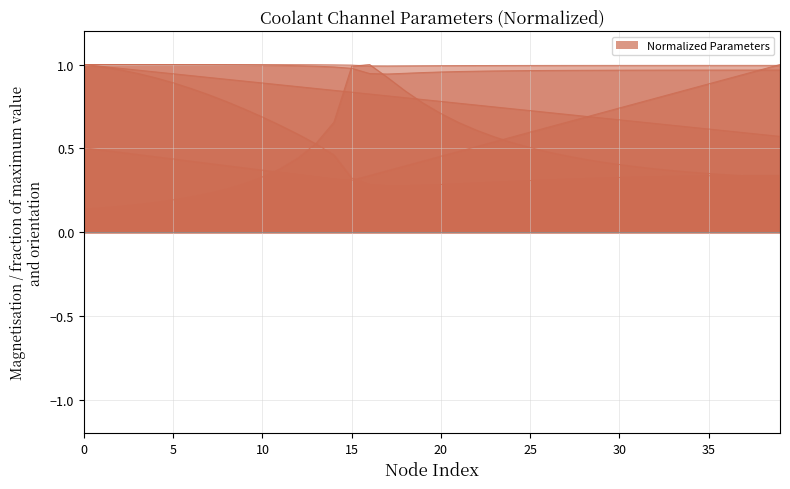

Reading left to right, list all the values displayed in this chart.

Axial Position of Node [m]: 0=1.0	1=1.0	2=1.0	3=1.0	4=1.0	5=0.9	6=0.9	7=0.9	8=0.9	9=0.9	10=0.9	11=0.9	12=0.9	13=0.9	14=0.8	15=0.8	16=0.8	17=0.8	18=0.8	19=0.8	20=0.8	21=0.8	22=0.8	23=0.7	24=0.7	25=0.7	26=0.7	27=0.7	28=0.7	29=0.7	30=0.7	31=0.7	32=0.6	33=0.6	34=0.6	35=0.6	36=0.6	37=0.6	38=0.6	39=0.6
Coolant Pressure [Pa]: 0=1.0	1=1.0	2=1.0	3=1.0	4=1.0	5=1.0	6=1.0	7=1.0	8=1.0	9=1.0	10=1.0	11=1.0	12=1.0	13=1.0	14=1.0	15=1.0	16=0.9	17=0.9	18=0.9	19=1.0	20=1.0	21=1.0	22=1.0	23=1.0	24=1.0	25=1.0	26=1.0	27=1.0	28=1.0	29=1.0	30=1.0	31=1.0	32=1.0	33=1.0	34=1.0	35=1.0	36=1.0	37=1.0	38=1.0	39=1.0
Coolant Temperature [K]: 0=1.0	1=1.0	2=1.0	3=1.0	4=1.0	5=1.0	6=1.0	7=1.0	8=1.0	9=1.0	10=1.0	11=1.0	12=1.0	13=1.0	14=1.0	15=1.0	16=1.0	17=1.0	18=1.0	19=1.0	20=1.0	21=1.0	22=1.0	23=1.0	24=1.0	25=1.0	26=1.0	27=1.0	28=1.0	29=1.0	30=1.0	31=1.0	32=1.0	33=1.0	34=1.0	35=1.0	36=1.0	37=1.0	38=1.0	39=1.0
Coolant Velocity [m/s]: 0=0.1	1=0.1	2=0.2	3=0.2	4=0.2	5=0.2	6=0.2	7=0.2	8=0.3	9=0.3	10=0.3	11=0.4	12=0.4	13=0.5	14=0.7	15=1.0	16=1.0	17=0.9	18=0.8	19=0.8	20=0.7	21=0.7	22=0.6	23=0.6	24=0.5	25=0.5	26=0.5	27=0.5	28=0.4	29=0.4	30=0.4	31=0.4	32=0.4	33=0.4	34=0.4	35=0.3	36=0.3	37=0.3	38=0.3	39=0.3
Channel Height [m]: 0=1.0	1=1.0	2=1.0	3=0.9	4=0.9	5=0.9	6=0.9	7=0.8	8=0.8	9=0.7	10=0.7	11=0.6	12=0.6	13=0.5	14=0.5	15=0.3	16=0.3	17=0.3	18=0.3	19=0.3	20=0.3	21=0.3	22=0.3	23=0.3	24=0.3	25=0.3	26=0.3	27=0.3	28=0.3	29=0.3	30=0.3	31=0.3	32=0.3	33=0.3	34=0.3	35=0.3	36=0.3	37=0.3	38=0.3	39=0.3
Radius at Node [m]: 0=0.5	1=0.5	2=0.5	3=0.5	4=0.5	5=0.4	6=0.4	7=0.4	8=0.4	9=0.4	10=0.4	11=0.4	12=0.3	13=0.3	14=0.3	15=0.3	16=0.3	17=0.4	18=0.4	19=0.4	20=0.5	21=0.5	22=0.5	23=0.5	24=0.6	25=0.6	26=0.6	27=0.7	28=0.7	29=0.7	30=0.7	31=0.8	32=0.8	33=0.8	34=0.9	35=0.9	36=0.9	37=0.9	38=1.0	39=1.0